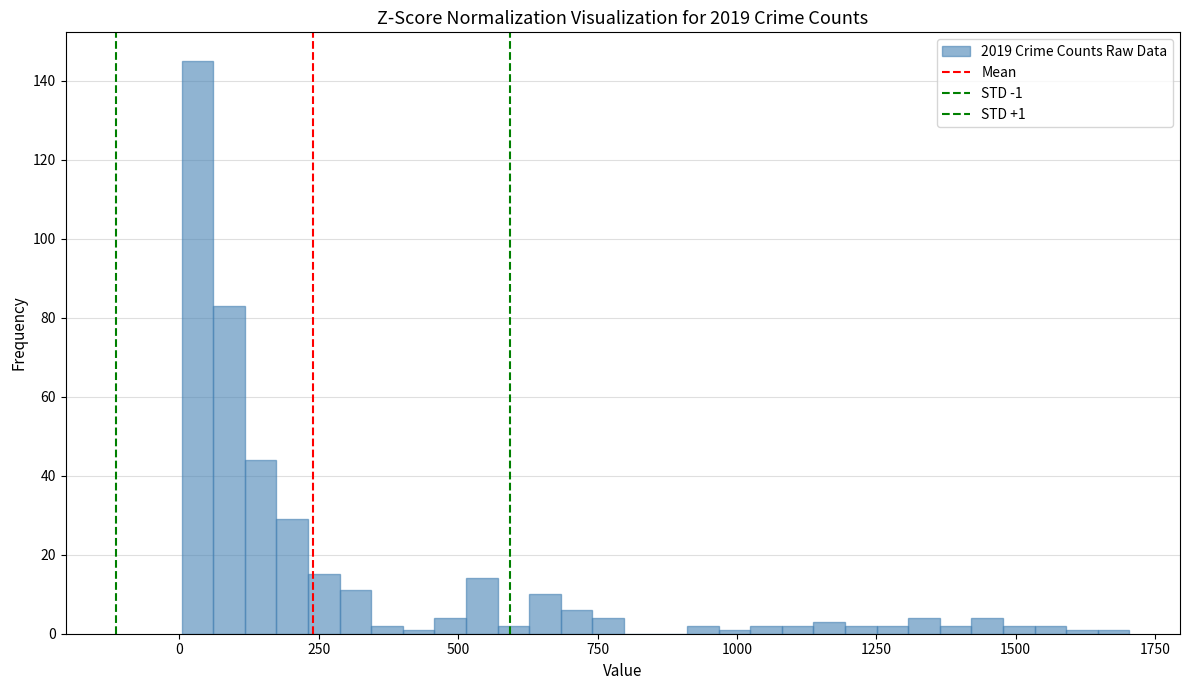

Read against the x-axis, roughly where is the centre of the tallest bar?

50